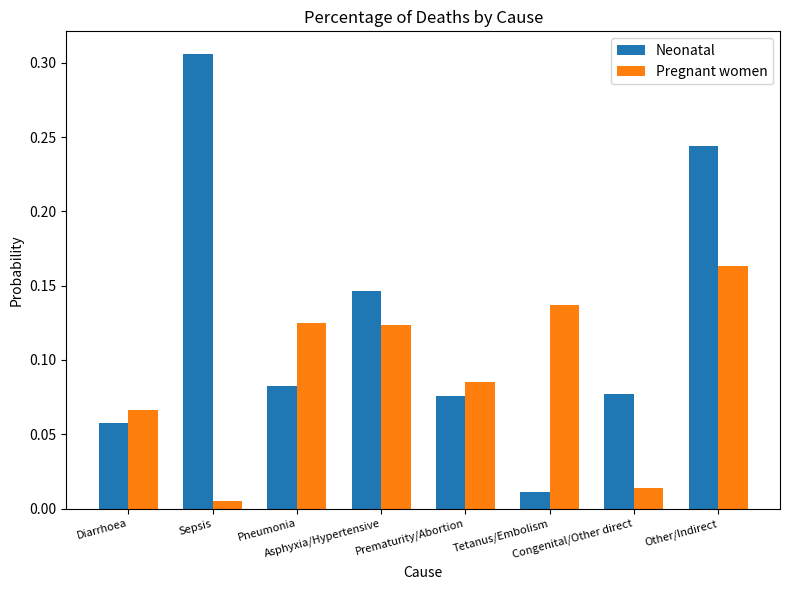

What are all the series names shown in the legend?

Neonatal, Pregnant women